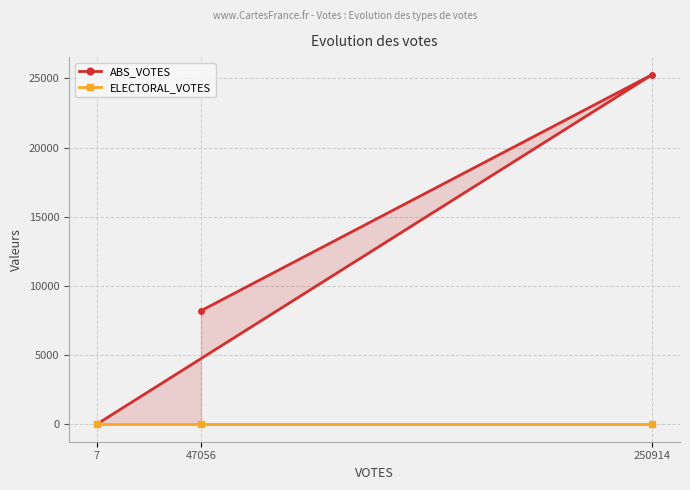

Reading left to right, list all the values displayed in this chart.

ABS_VOTES: 47056=8203	250914=25274	7=3
ELECTORAL_VOTES: 47056=0	250914=0	7=0